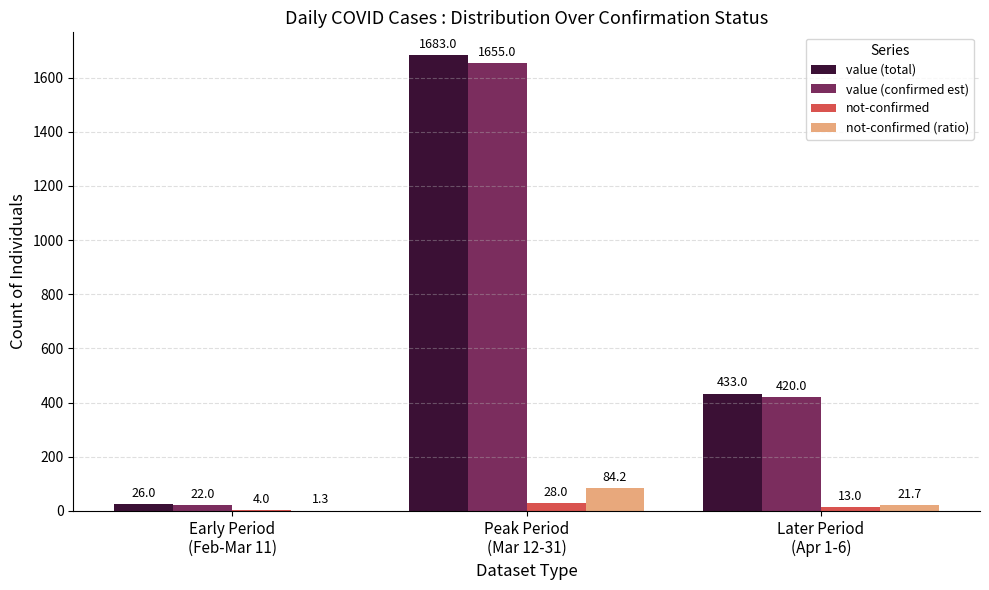

What is the greatest value displayed?

1683.0